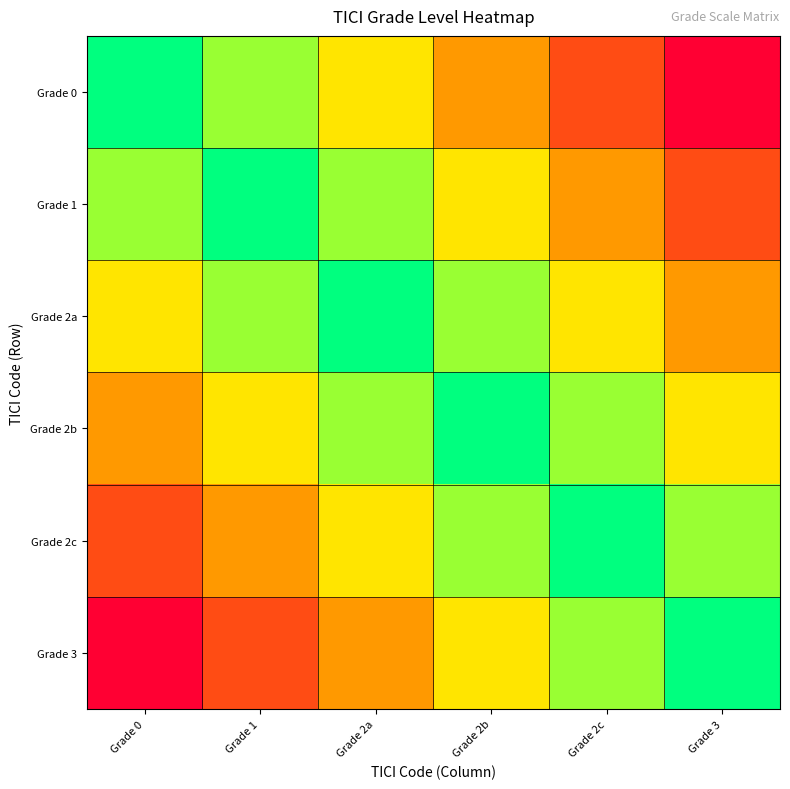

Reading left to right, what are all the values shown in this chart?

Grade 0: Grade 0=0	Grade 1=1	Grade 2a=2	Grade 2b=3	Grade 2c=4	Grade 3=5
Grade 1: Grade 0=1	Grade 1=0	Grade 2a=1	Grade 2b=2	Grade 2c=3	Grade 3=4
Grade 2a: Grade 0=2	Grade 1=1	Grade 2a=0	Grade 2b=1	Grade 2c=2	Grade 3=3
Grade 2b: Grade 0=3	Grade 1=2	Grade 2a=1	Grade 2b=0	Grade 2c=1	Grade 3=2
Grade 2c: Grade 0=4	Grade 1=3	Grade 2a=2	Grade 2b=1	Grade 2c=0	Grade 3=1
Grade 3: Grade 0=5	Grade 1=4	Grade 2a=3	Grade 2b=2	Grade 2c=1	Grade 3=0